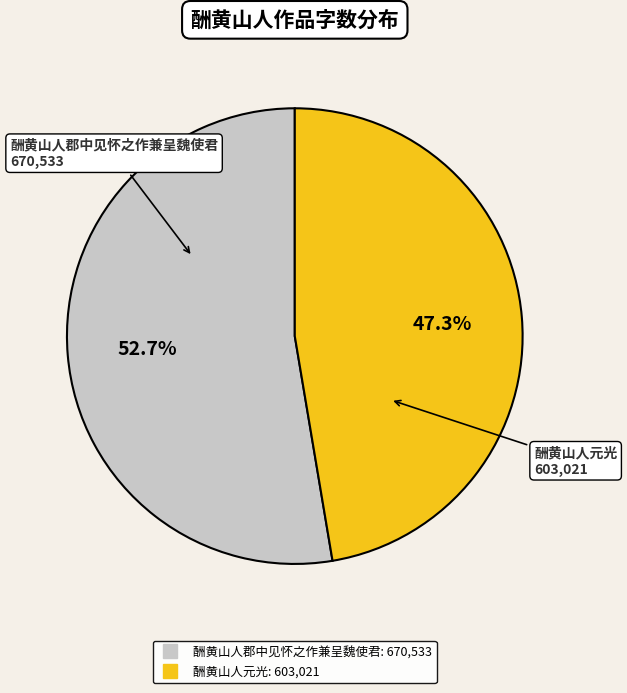

What percentage is the 酬黄山人郡中见怀之作兼呈魏使君 slice, to the nearest percent?

53%